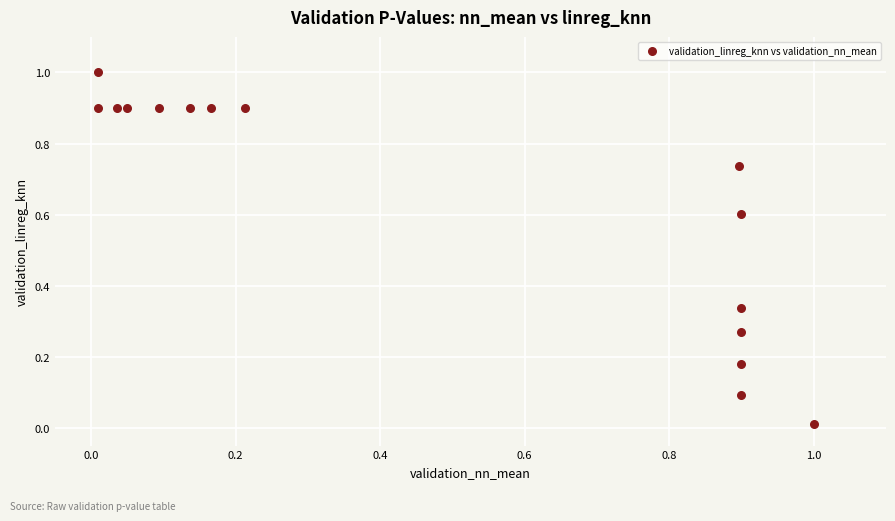

What is the range of Y values (max minus min)?

1.0